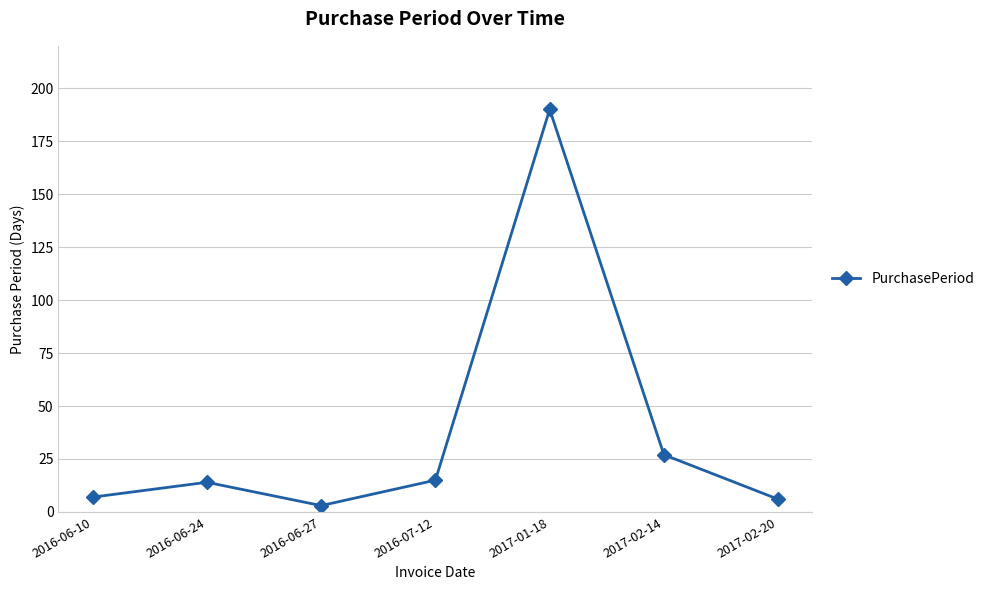

What is the difference between the maximum and minimum values?

187